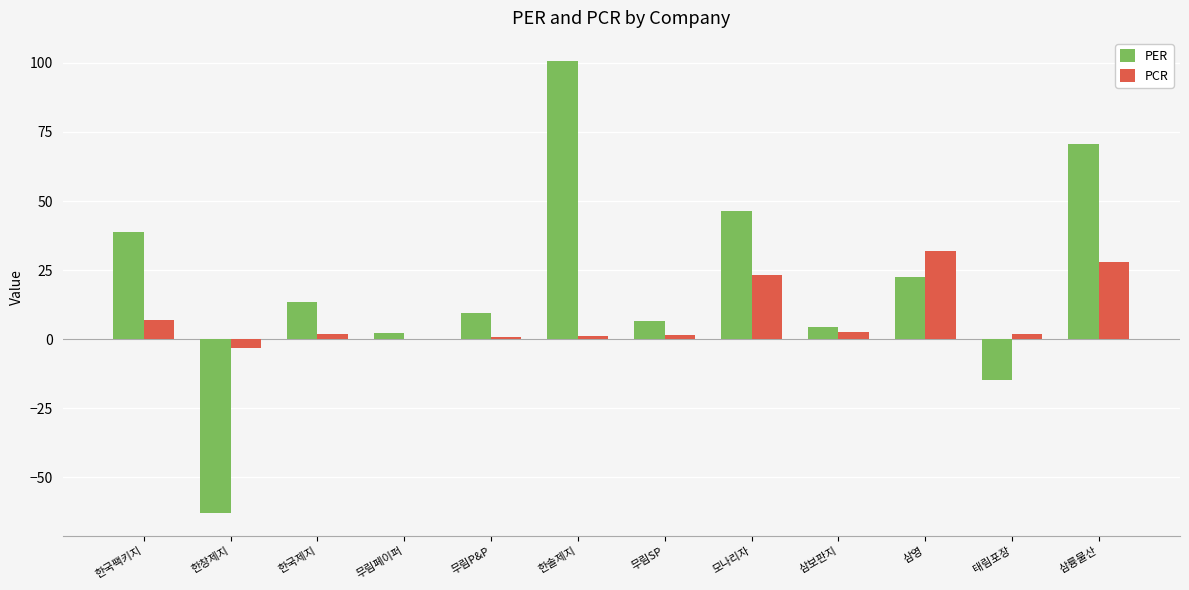

Between 무림SP and 모나리자, which series saw the biggest shift?

PER